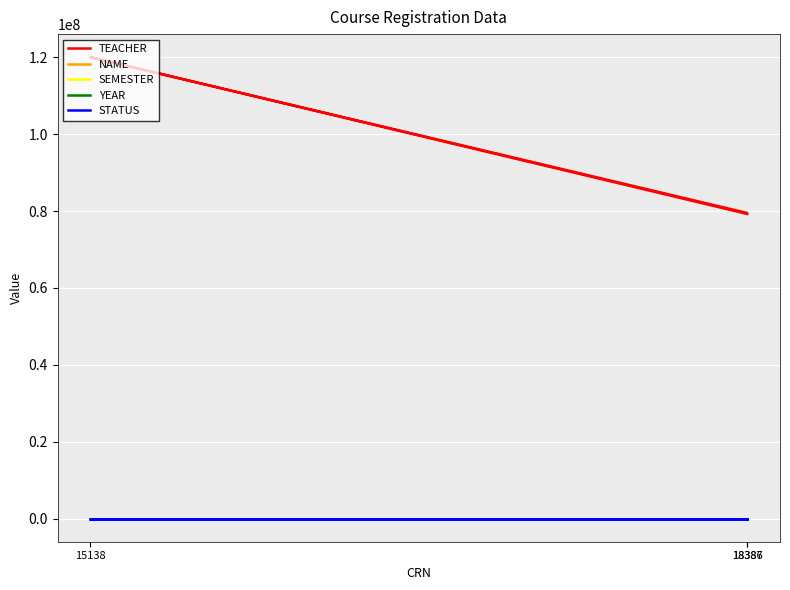

Which series has the largest total across all categories?

TEACHER